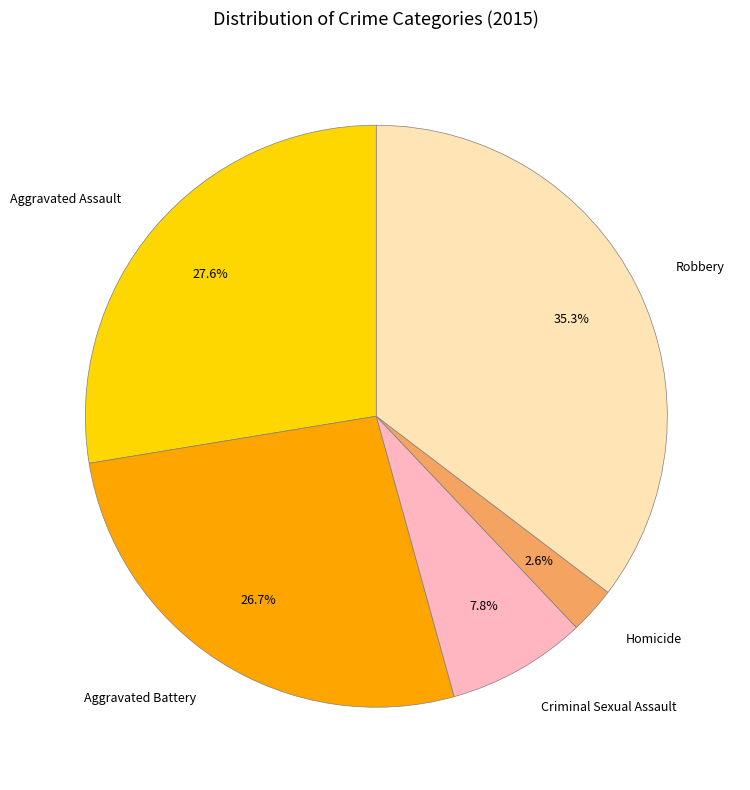

What percentage is the Aggravated Assault slice, to the nearest percent?

28%